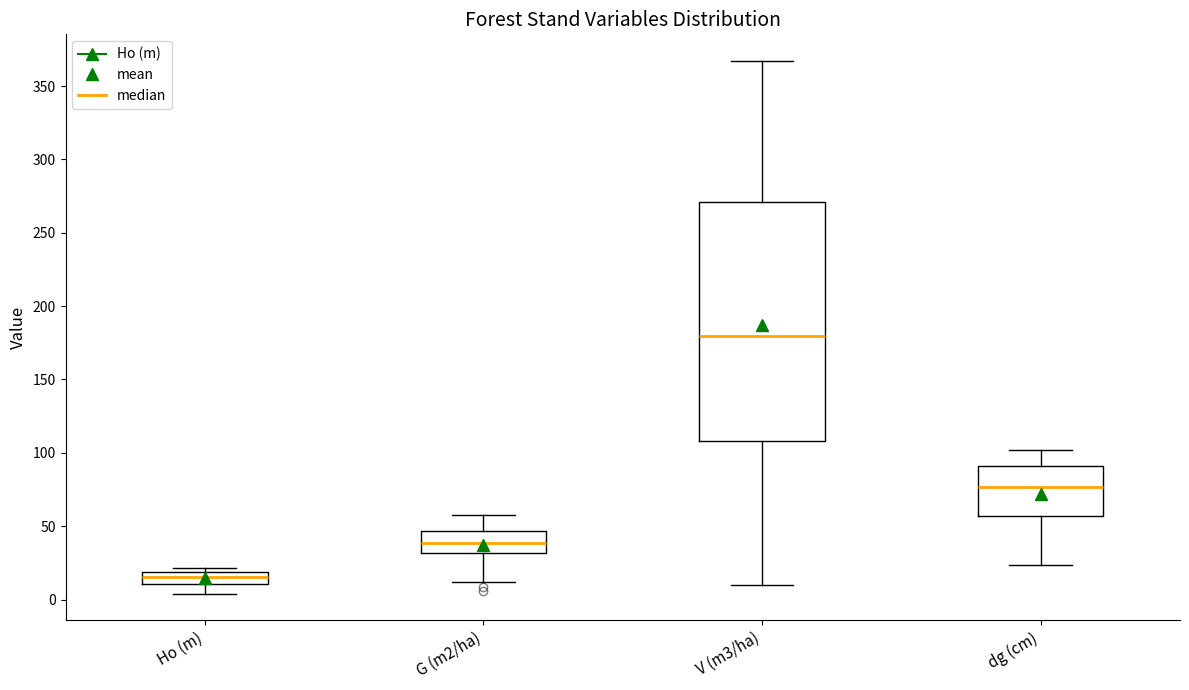

Reading left to right, transcribe this box plot: for each box, give where its median line is, the range the box spans, and where its two whiskers end, as read against the y-axis. The values are not printed on the chart, so give them approximately, as read against the axis.

Ho (m): median 15, box 10 to 20, whiskers 5 to 20 (just above the box's upper edge)
G (m2/ha): median 40, box 30 to 45, whiskers 10 to 60
V (m3/ha): median 180, box 110 to 270, whiskers 10 to 365
dg (cm): median 75, box 55 to 90, whiskers 25 to 100